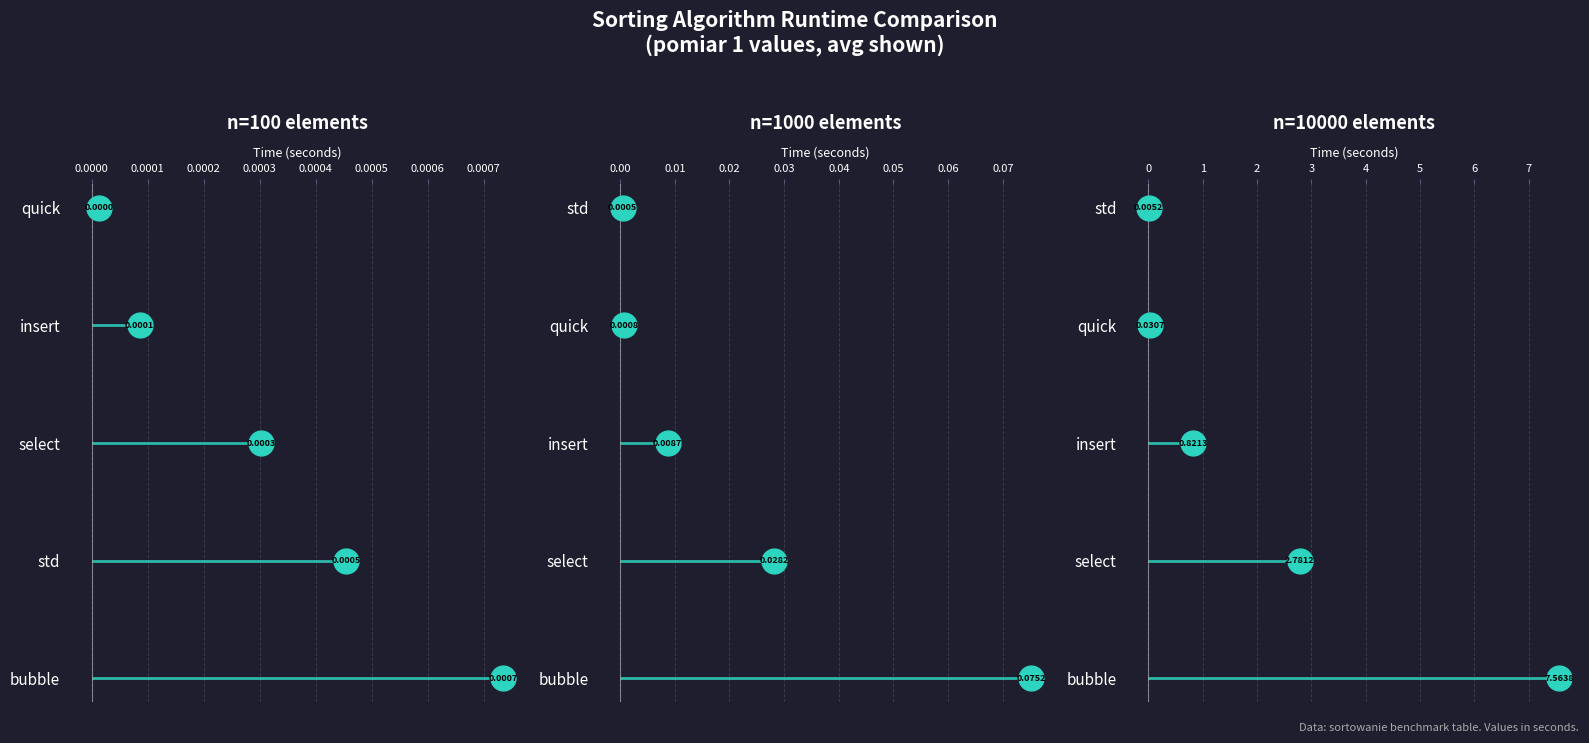

At how many categories does at least one series exceed 0?

5